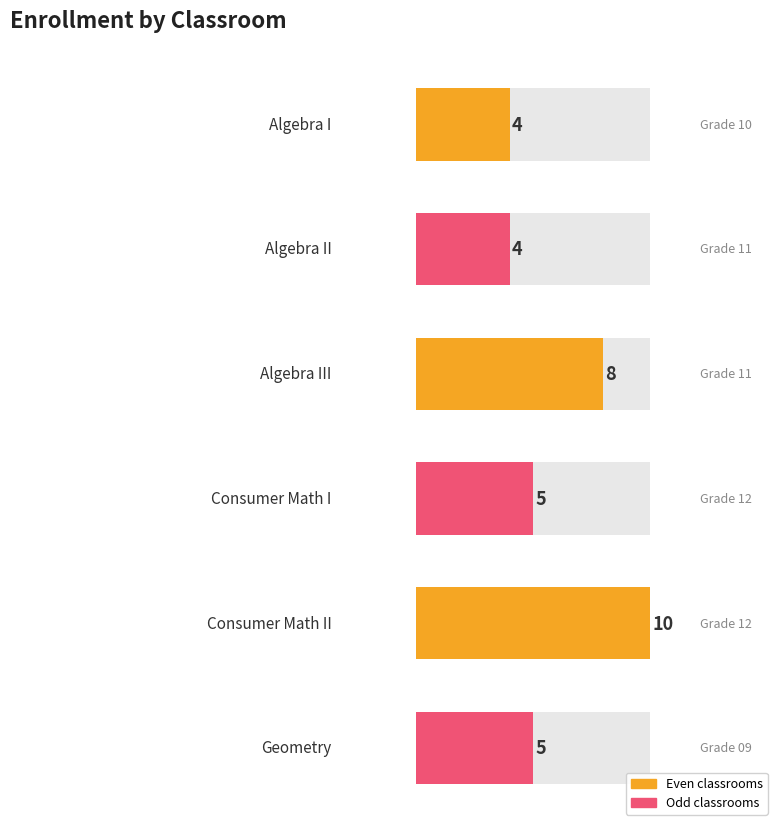

At which label is the value closest to 7?

Algebra III